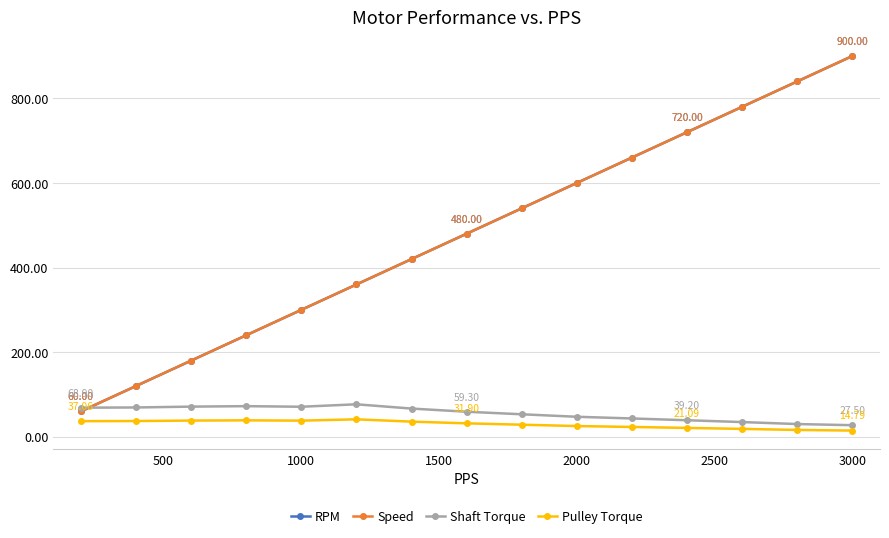

True or false: RPM has more than 1 points higher than both neighbors.

False